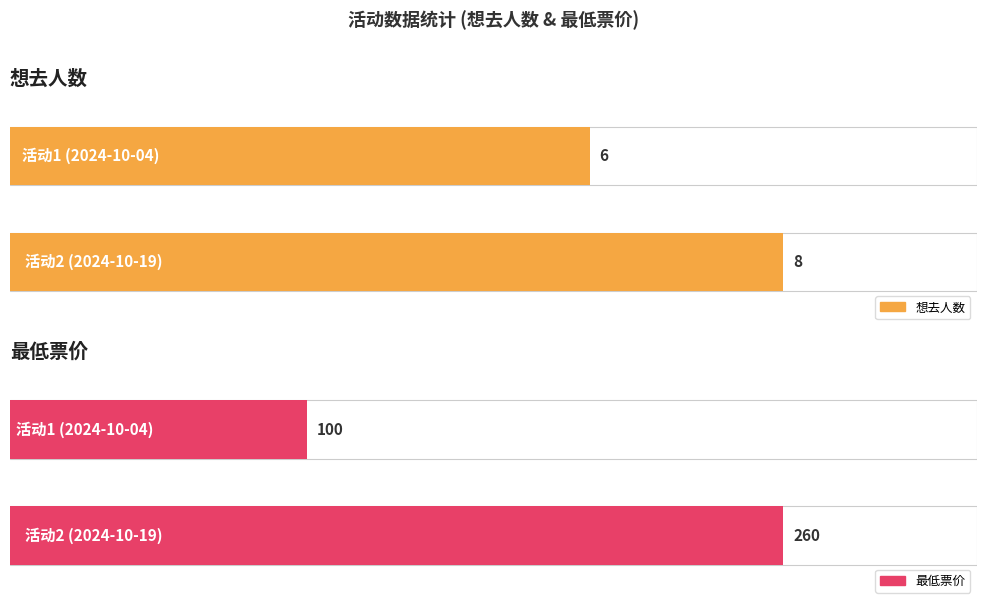

Which series has the largest total across all categories?

最低票价